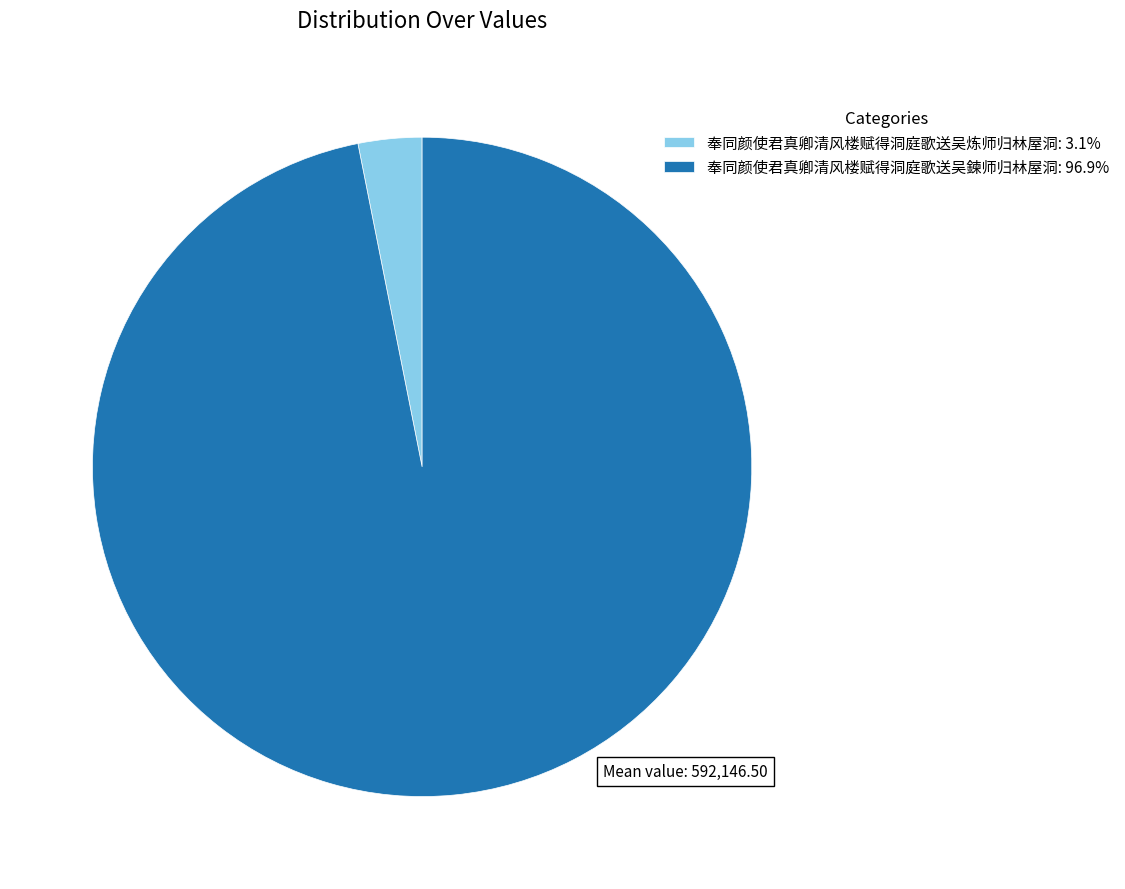

Is the sum of 奉同颜使君真卿清风楼赋得洞庭歌送吴鍊师归林屋洞: 96.9% and 奉同颜使君真卿清风楼赋得洞庭歌送吴炼师归林屋洞: 3.1% greater than half?

Yes